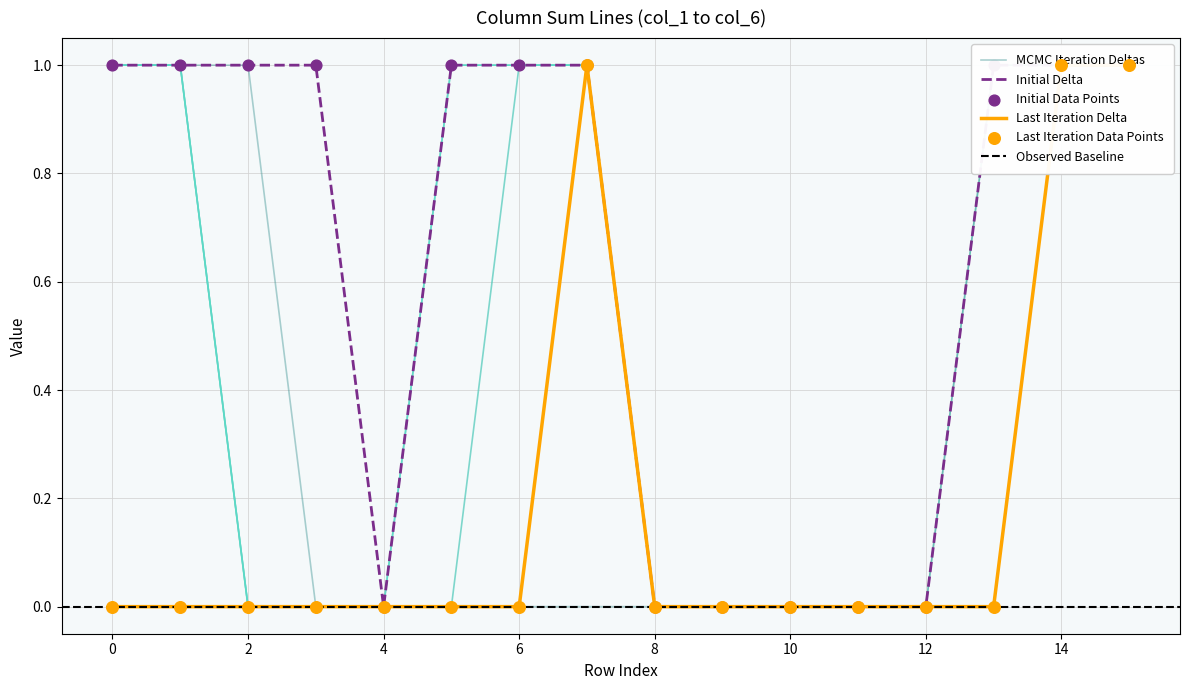

At which category is the sum across all series the highest?

14